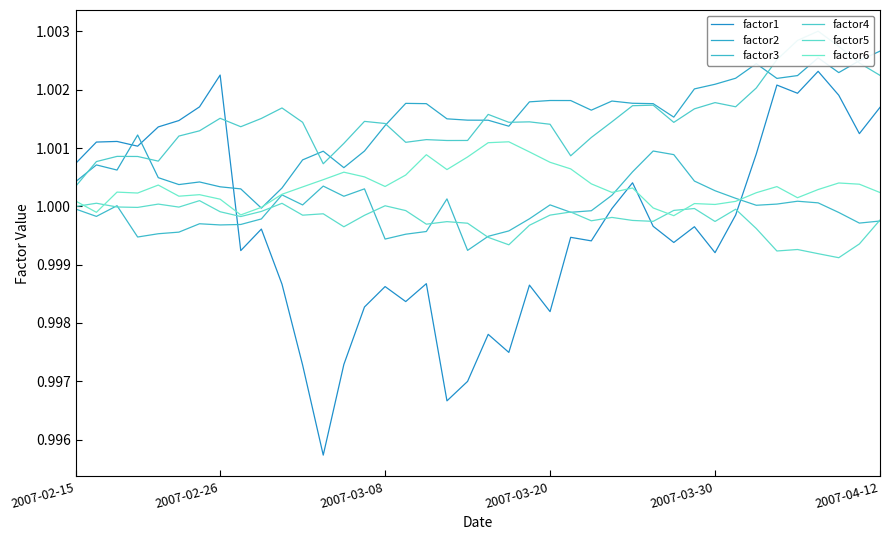

Does the chart display data point markers on the line(s)?

No